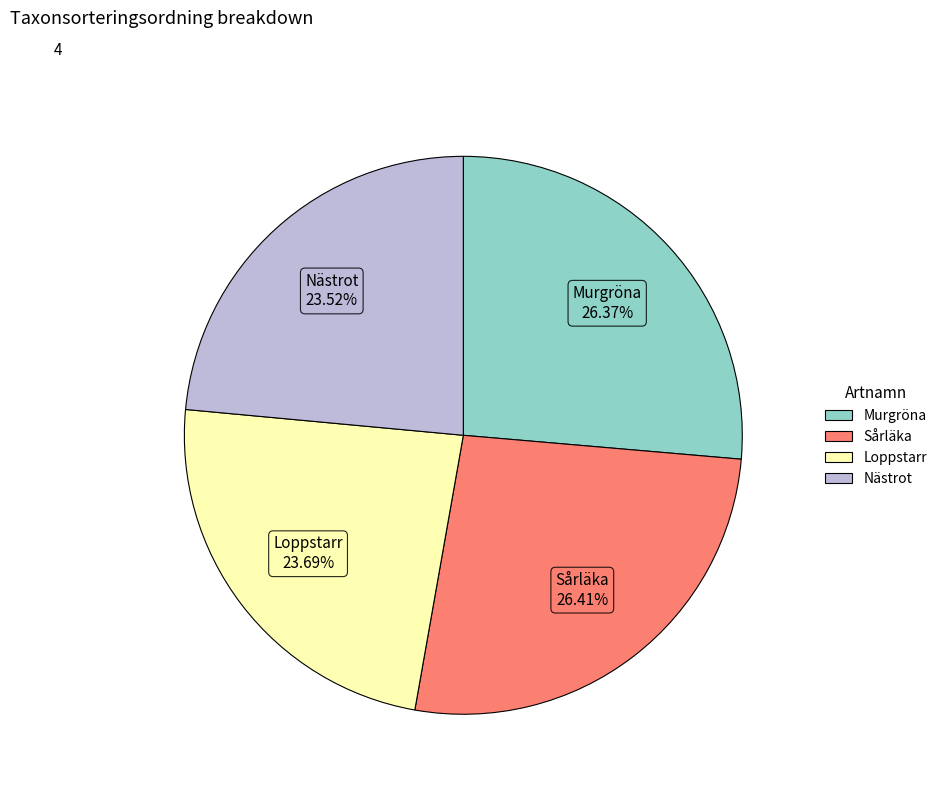

What is the ratio of the value at Nästrot to the value at Murgröna?

0.9